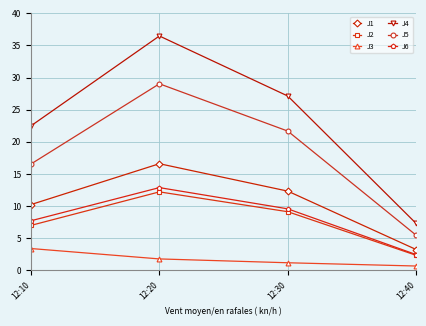

Reading right to left, extract all data points from this chart.

J1: 12:40=3.2	12:30=12.3	12:20=16.6	12:10=10.2
J2: 12:40=2.3	12:30=9.1	12:20=12.2	12:10=7.0
J3: 12:40=0.7	12:30=1.2	12:20=1.8	12:10=3.4
J4: 12:40=7.3	12:30=27.1	12:20=36.5	12:10=22.5
J5: 12:40=5.5	12:30=21.7	12:20=29.0	12:10=16.6
J6: 12:40=2.4	12:30=9.6	12:20=12.9	12:10=7.7